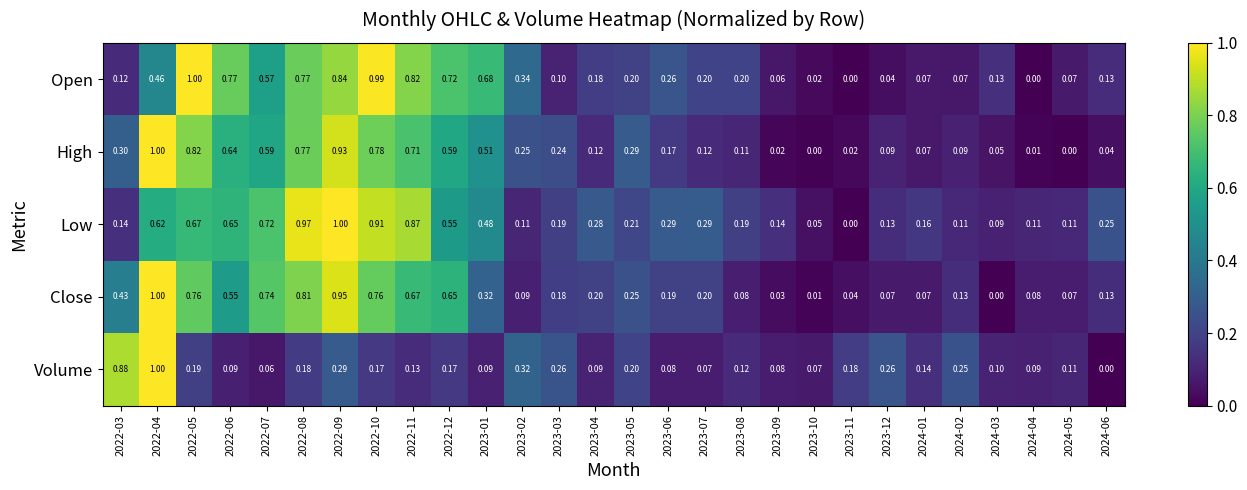

Rank the series at 2022-07 from lowest to highest value.

Volume, Open, High, Low, Close